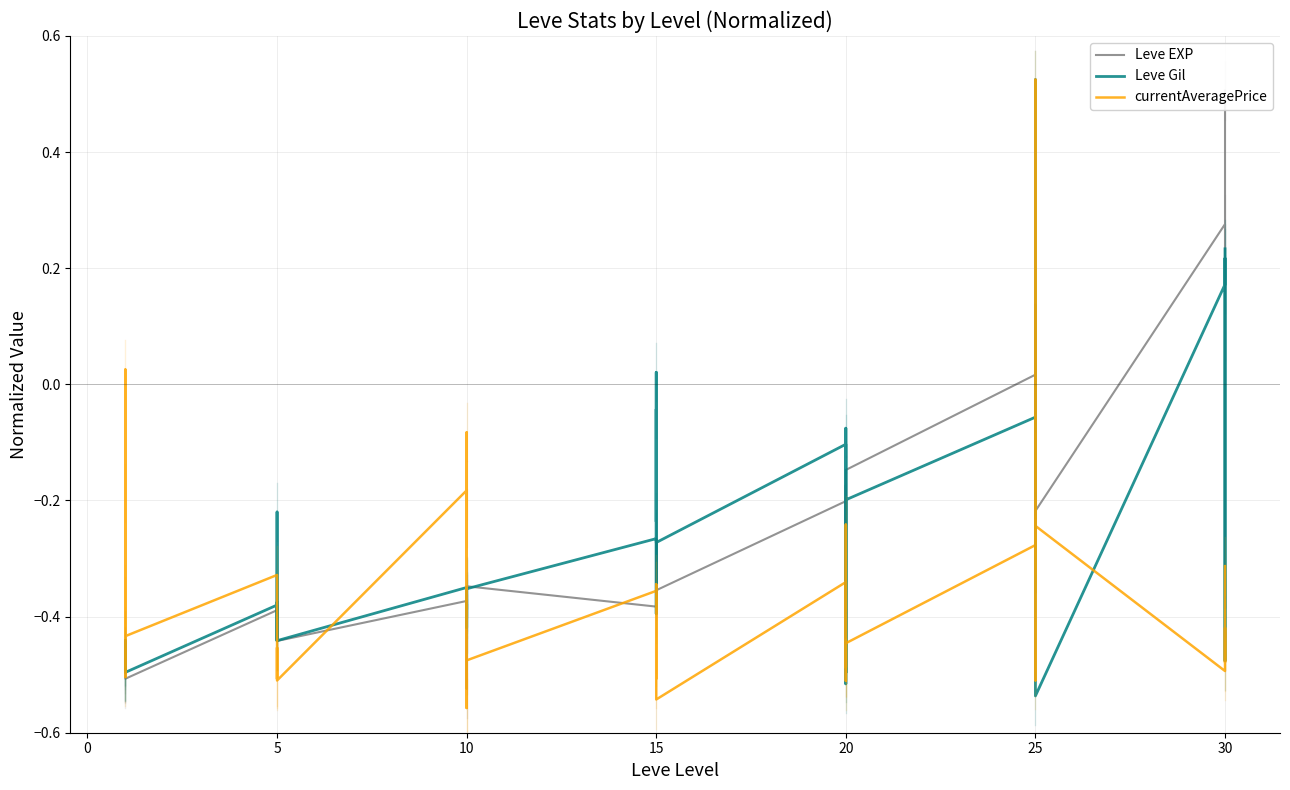

How many series are shown in this chart?

3